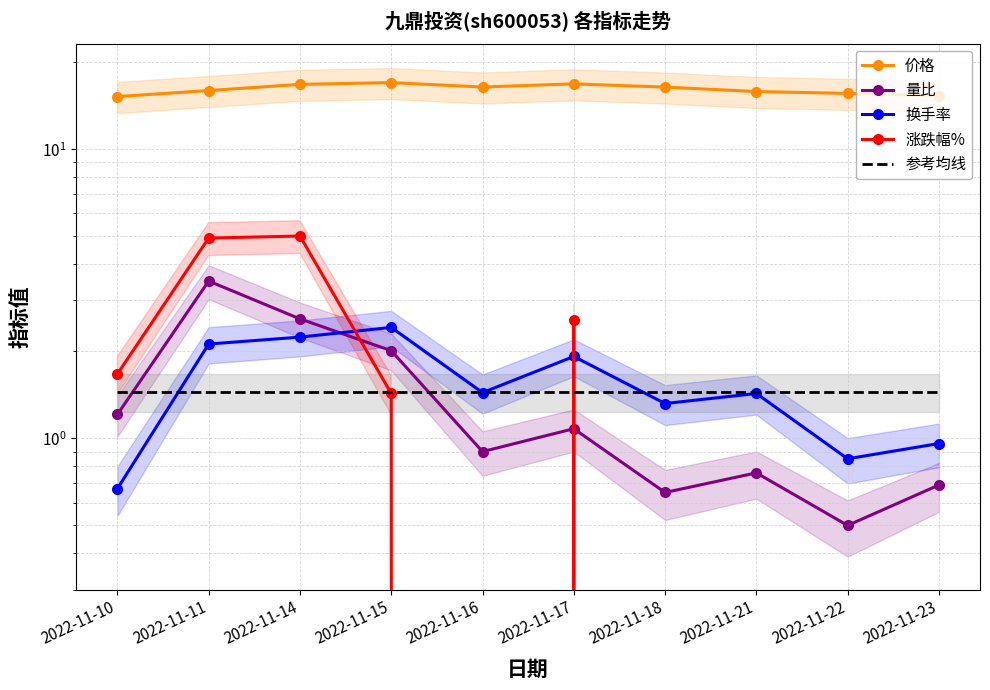

What are all the series names shown in the legend?

价格, 量比, 换手率, 涨跌幅%, 参考均线